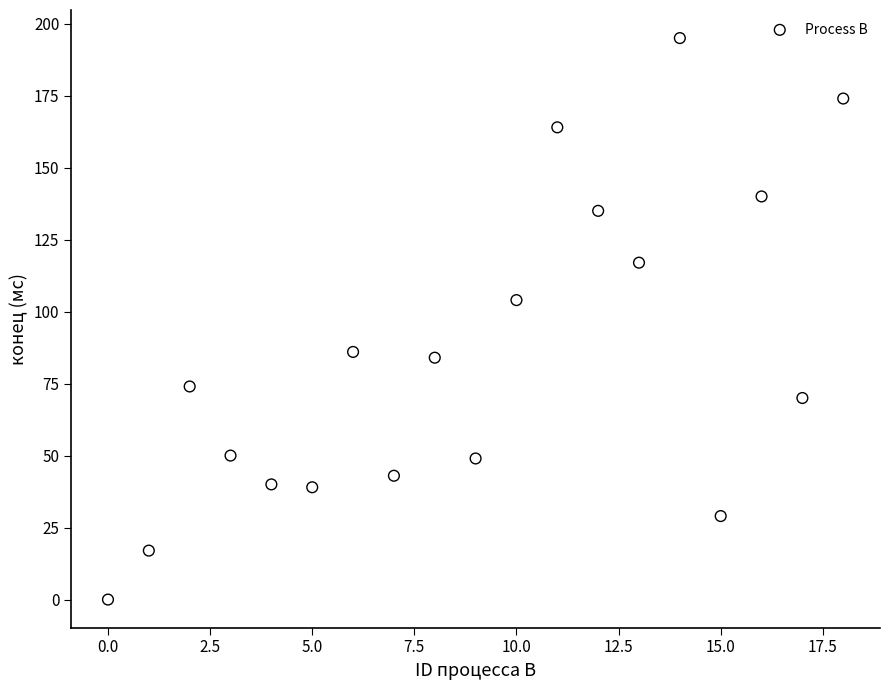

What Y value in the scatter plot is closest to 97?

104